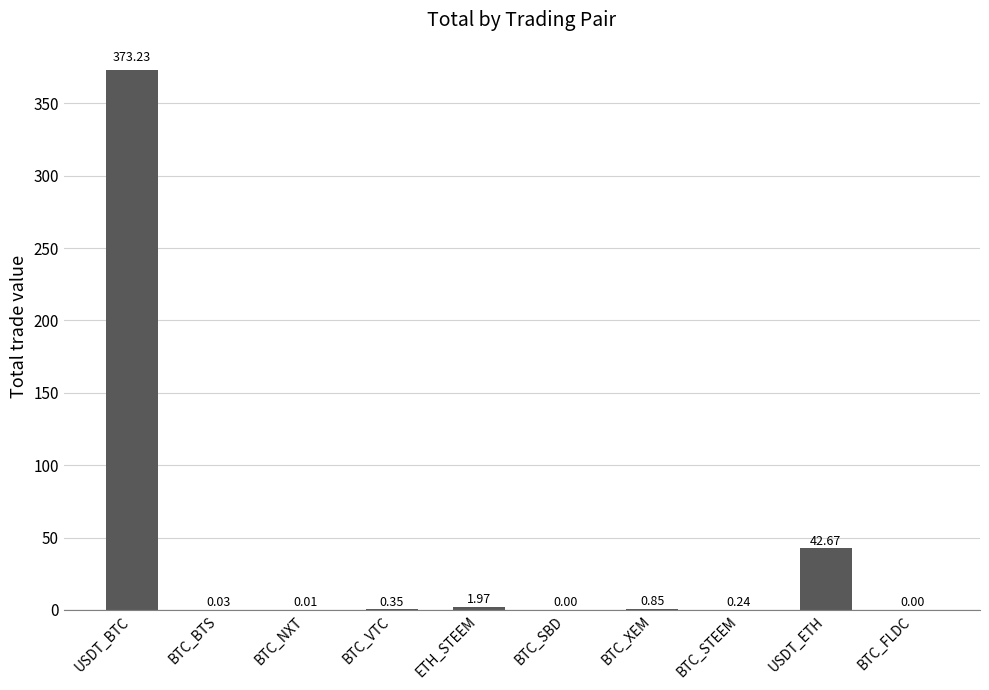

What is the sum of all values?

419.4